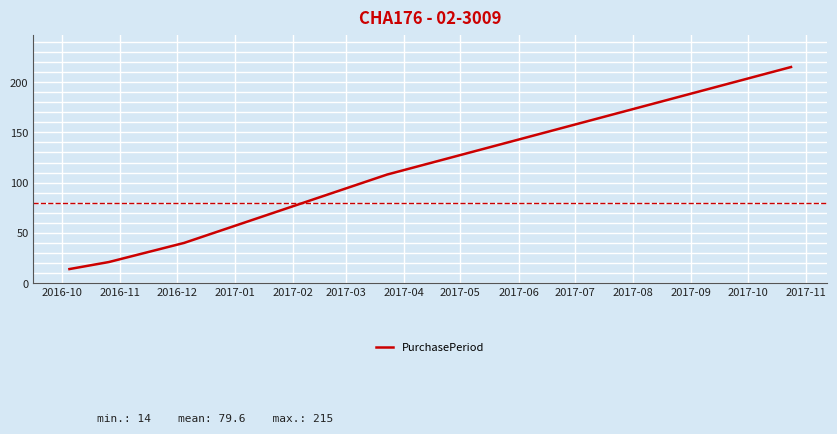

What is the sum of all values?

398